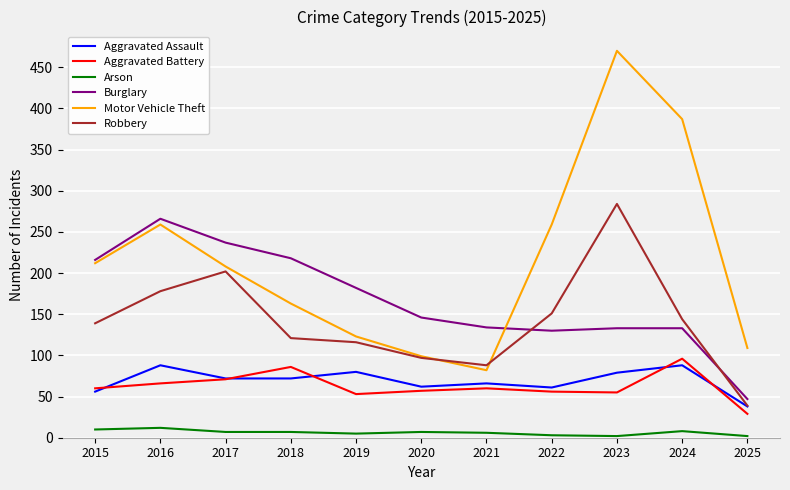

True or false: Robbery and Aggravated Battery cross at least once.

False